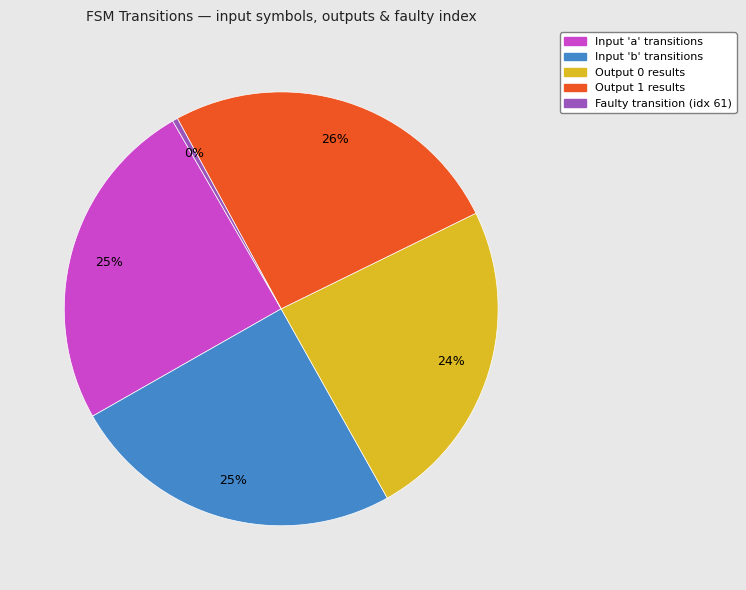

Does any single category account for the majority?

No